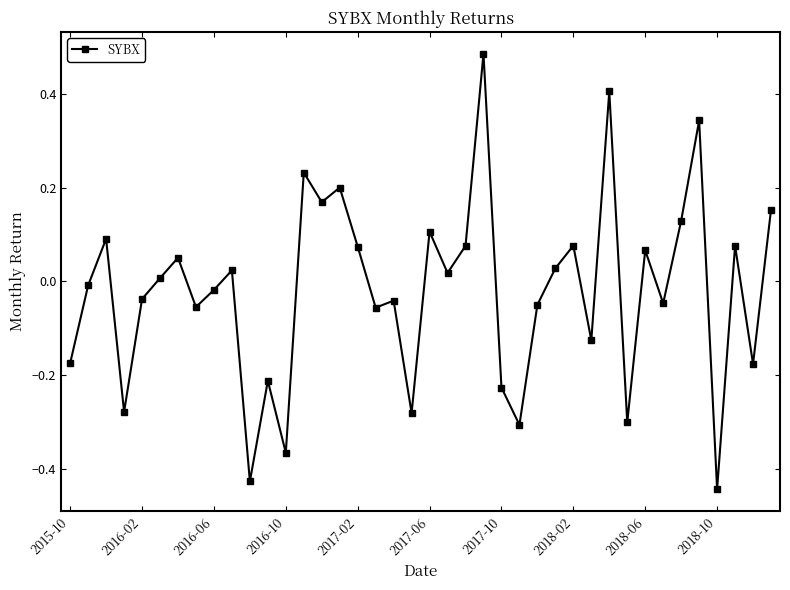

What is the difference between the maximum and minimum values?

0.9